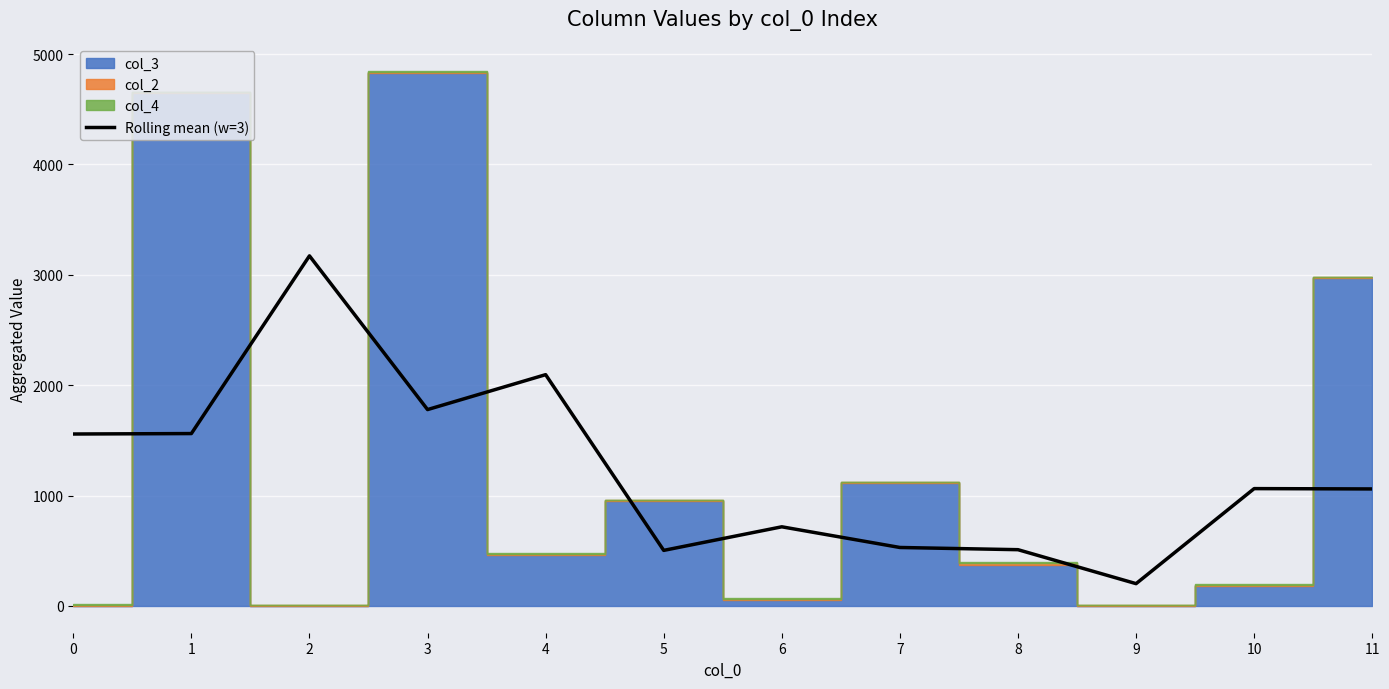

What is the ratio of the value at 5 to the value at 7?

1.0